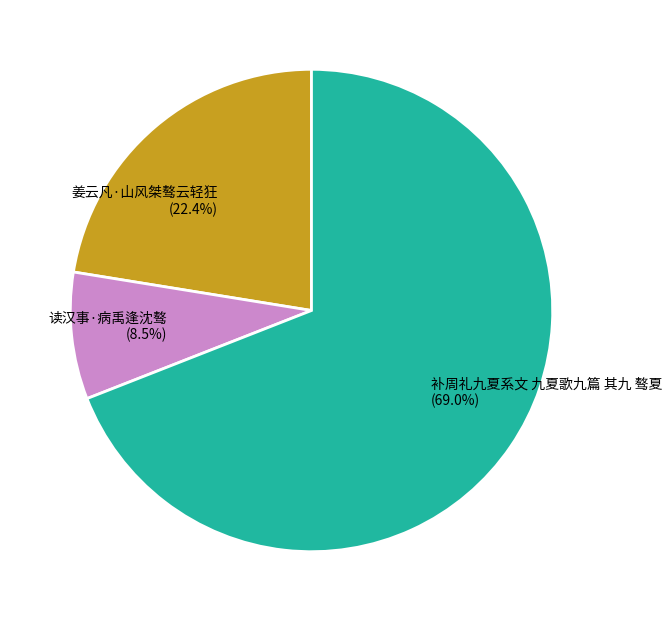

Does any single category account for the majority?

Yes